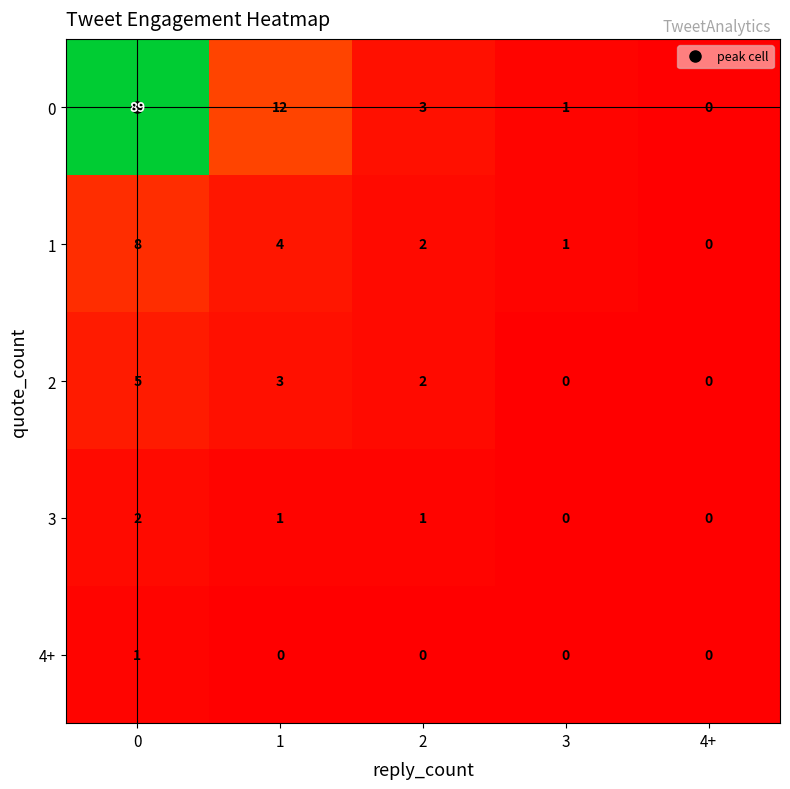

What is the difference between the second highest and minimum values in the 2 series?

3